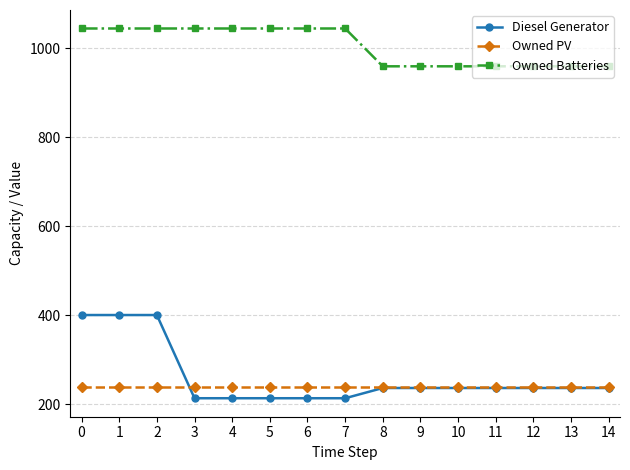

At how many categories does at least one series exceed 895?

15